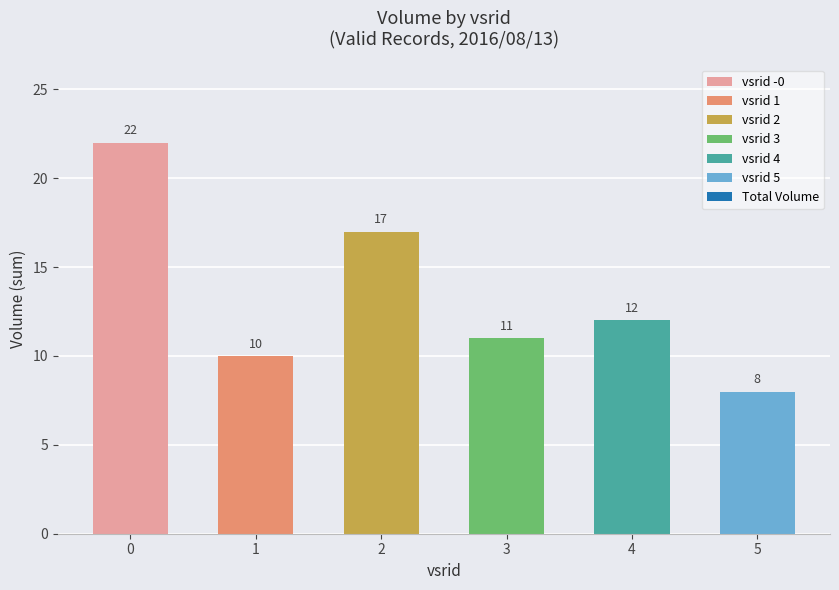

What is the greatest value displayed?

22